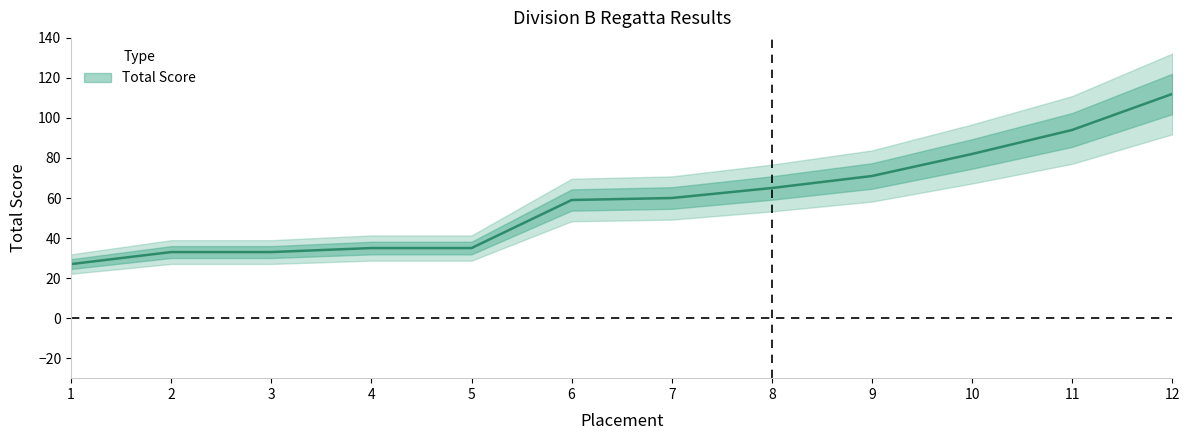

Rank the categories by value from highest to lowest.

12, 11, 10, 9, 8, 7, 6, 4, 5, 2, 3, 1